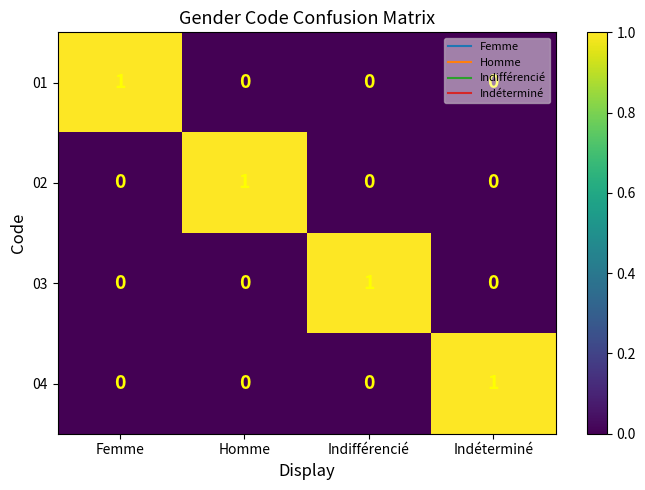

True or false: 01 has a value of 1 at Femme.

True